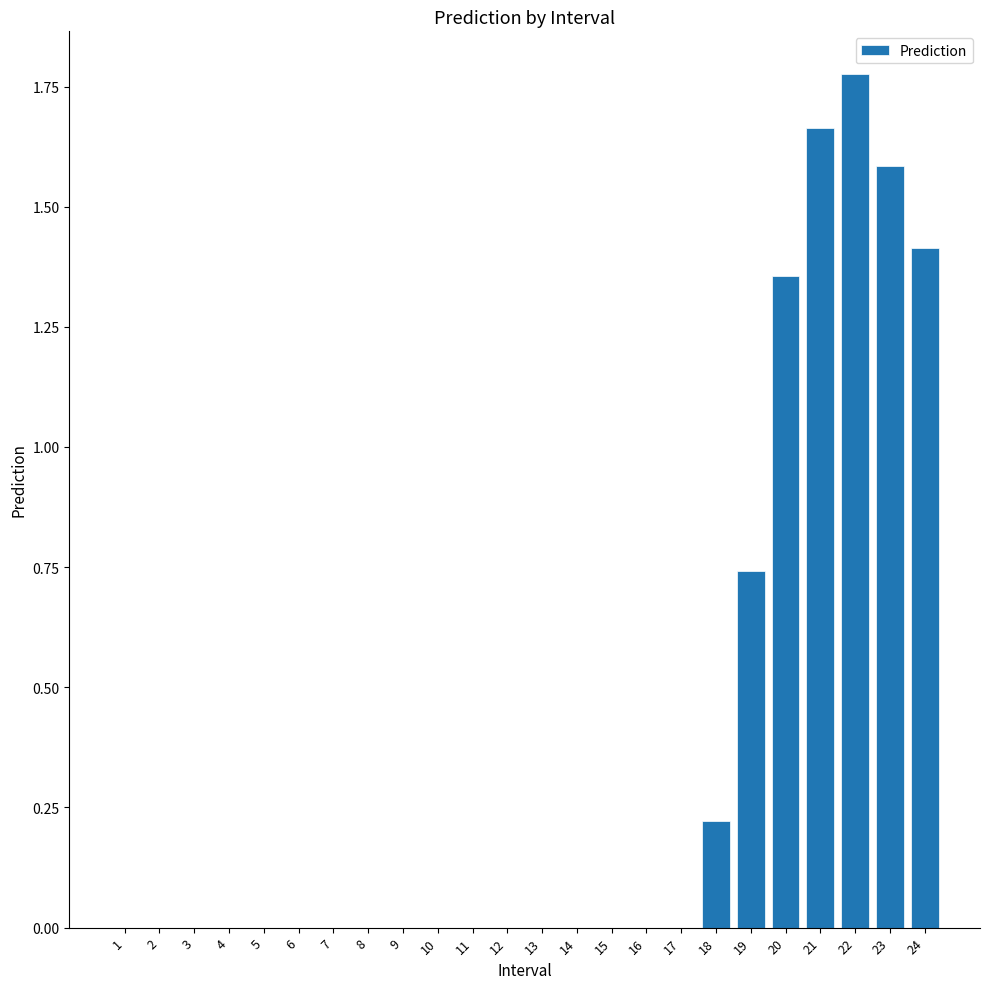

The value at 13 is 0.0. True or false?

True